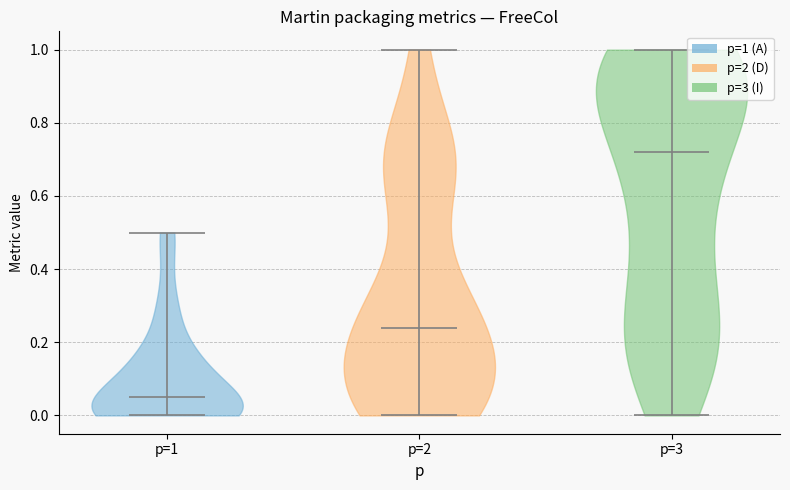

Reading left to right, read every violin against the y-axis: where its median line is, and the lowest and highest points it reaches. The values are not printed on the chart, so give them approximately, as read against the axis.

p=1: median line 0.06, lowest point 0.00, highest point 0.50
p=2: median line 0.24, lowest point 0.00, highest point 1.00
p=3: median line 0.72, lowest point 0.00, highest point 1.00